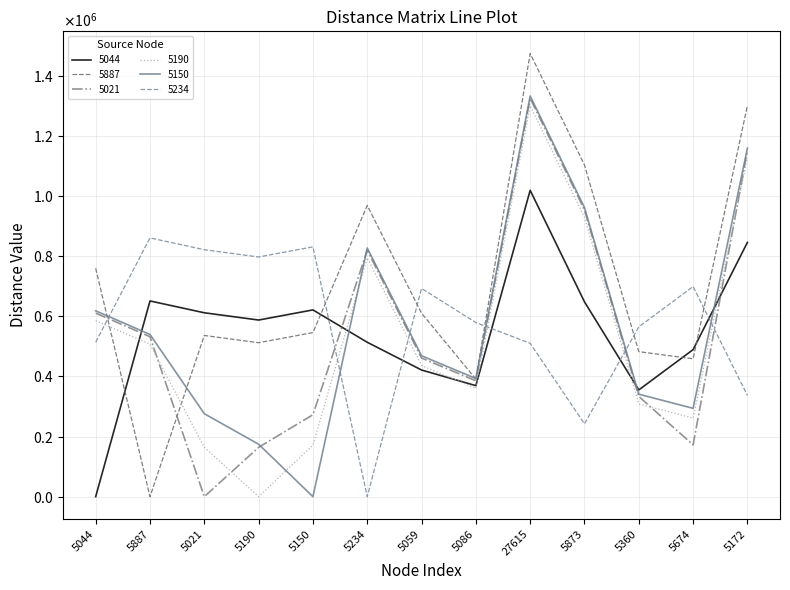

What is the spread (max minus min) of values at 5150?

830654.4